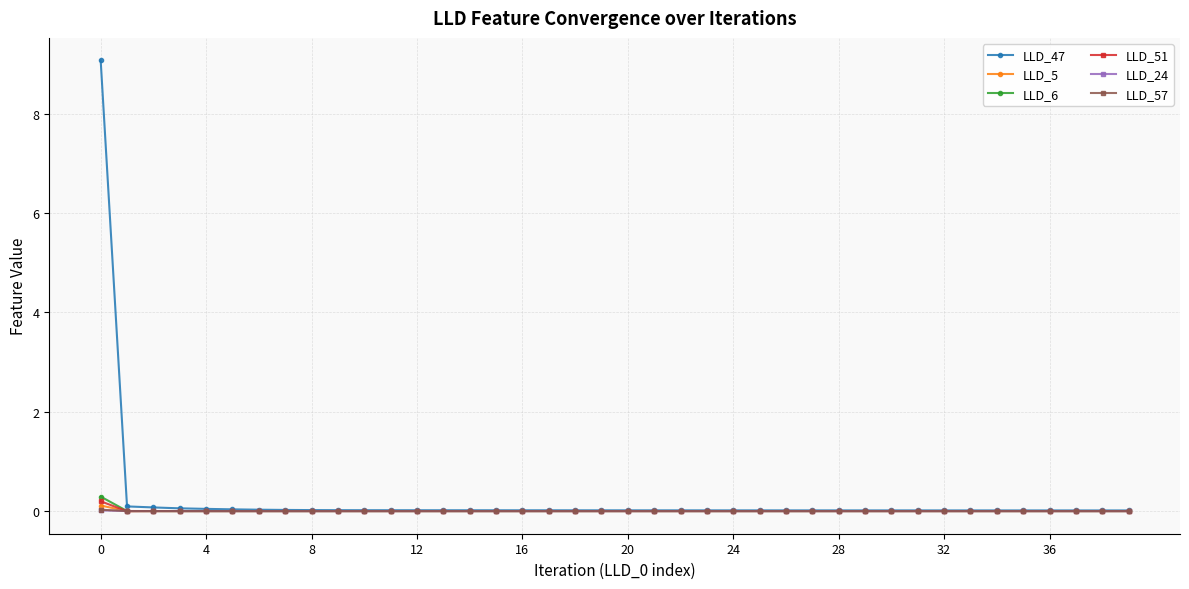

True or false: LLD_51 has more than 1 interior local peaks.

True